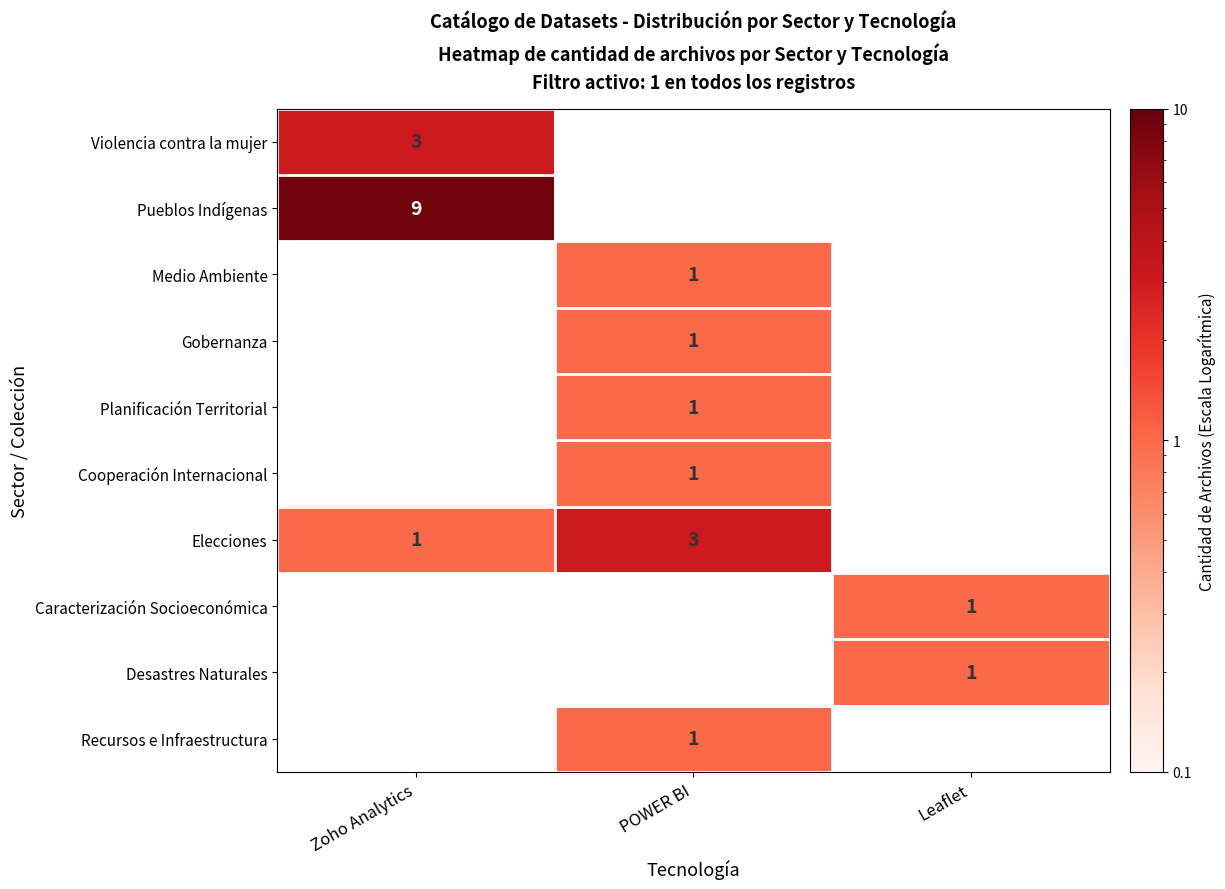

The Elecciones series shows 2 at Zoho Analytics. True or false?

False